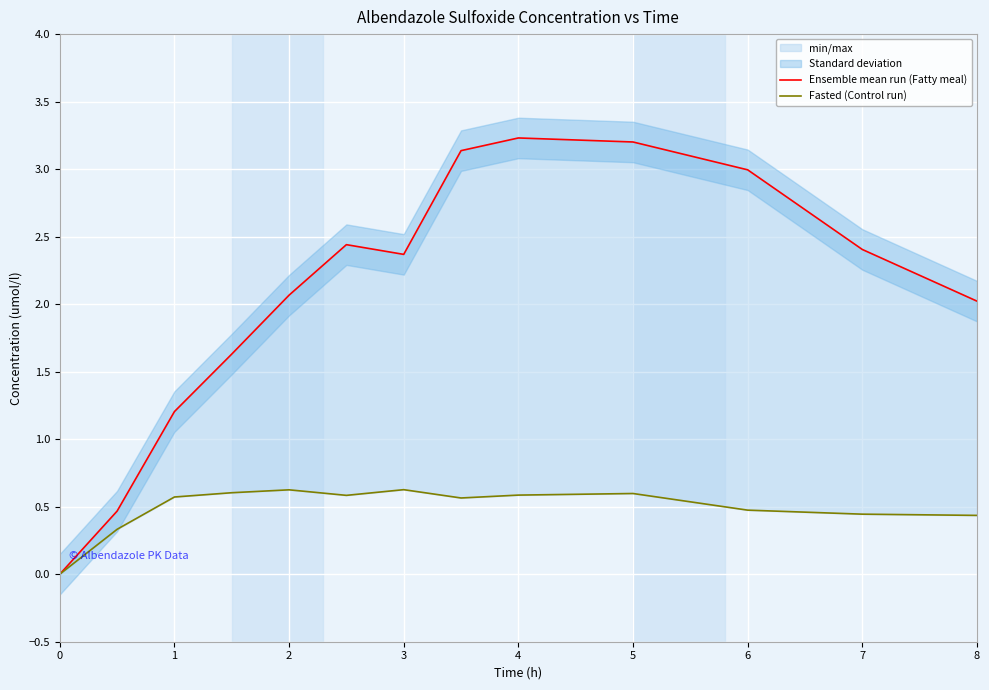

Between 2 and 5, which series saw the biggest shift?

Ensemble mean run (Fatty meal)